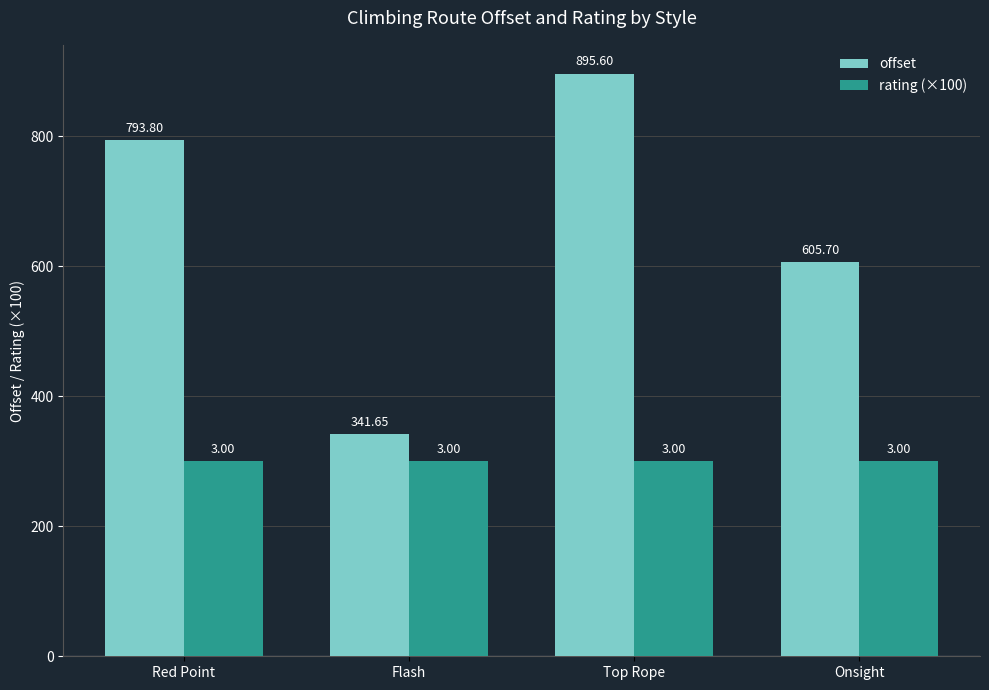

At which category is the sum across all series the highest?

Top Rope